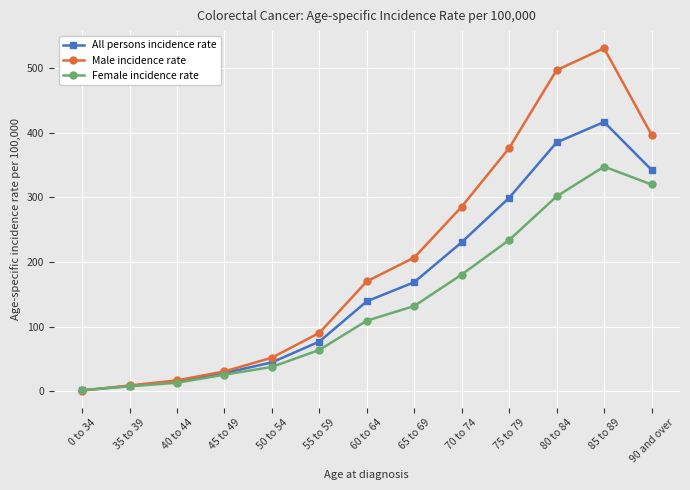

Reading left to right, list all the values displayed in this chart.

All persons incidence rate: 0 to 34=1.3	35 to 39=8.2	40 to 44=14.9	45 to 49=28.1	50 to 54=44.6	55 to 59=76.8	60 to 64=139.1	65 to 69=168.7	70 to 74=230.5	75 to 79=299.2	80 to 84=384.9	85 to 89=416.5	90 and over=342.5
Male incidence rate: 0 to 34=1.0	35 to 39=8.9	40 to 44=16.8	45 to 49=30.7	50 to 54=51.9	55 to 59=90.2	60 to 64=170.0	65 to 69=206.8	70 to 74=285.5	75 to 79=376.1	80 to 84=496.7	85 to 89=530.6	90 and over=396.9
Female incidence rate: 0 to 34=1.6	35 to 39=7.5	40 to 44=13.1	45 to 49=25.6	50 to 54=37.6	55 to 59=63.9	60 to 64=109.1	65 to 69=131.8	70 to 74=180.5	75 to 79=233.9	80 to 84=301.4	85 to 89=347.5	90 and over=319.8